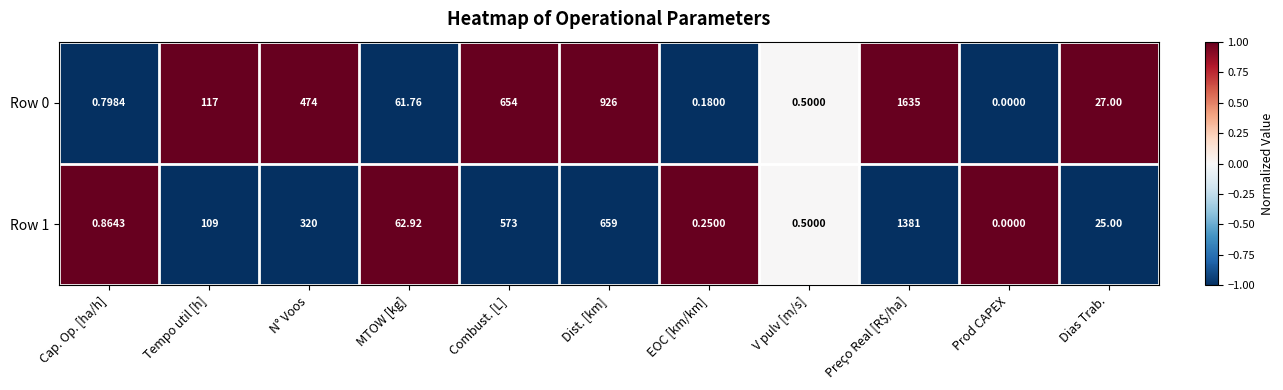

Where is Row 1 nearest to the value 690?

Dist. [km]